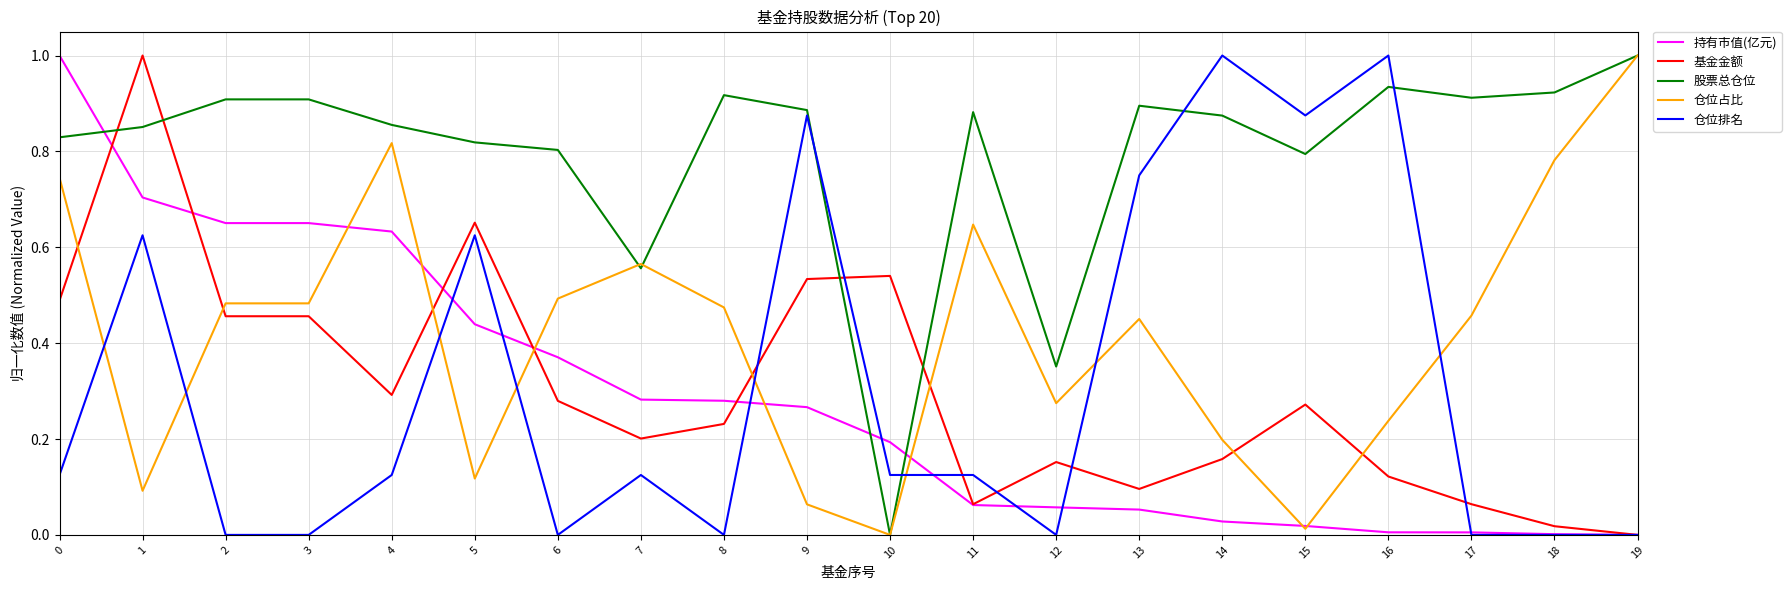

How many lines are shown in the chart?

5